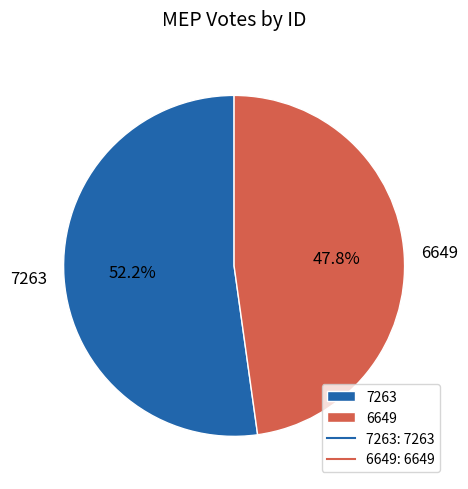

What percentage is NOT represented by 7263?

47.8%